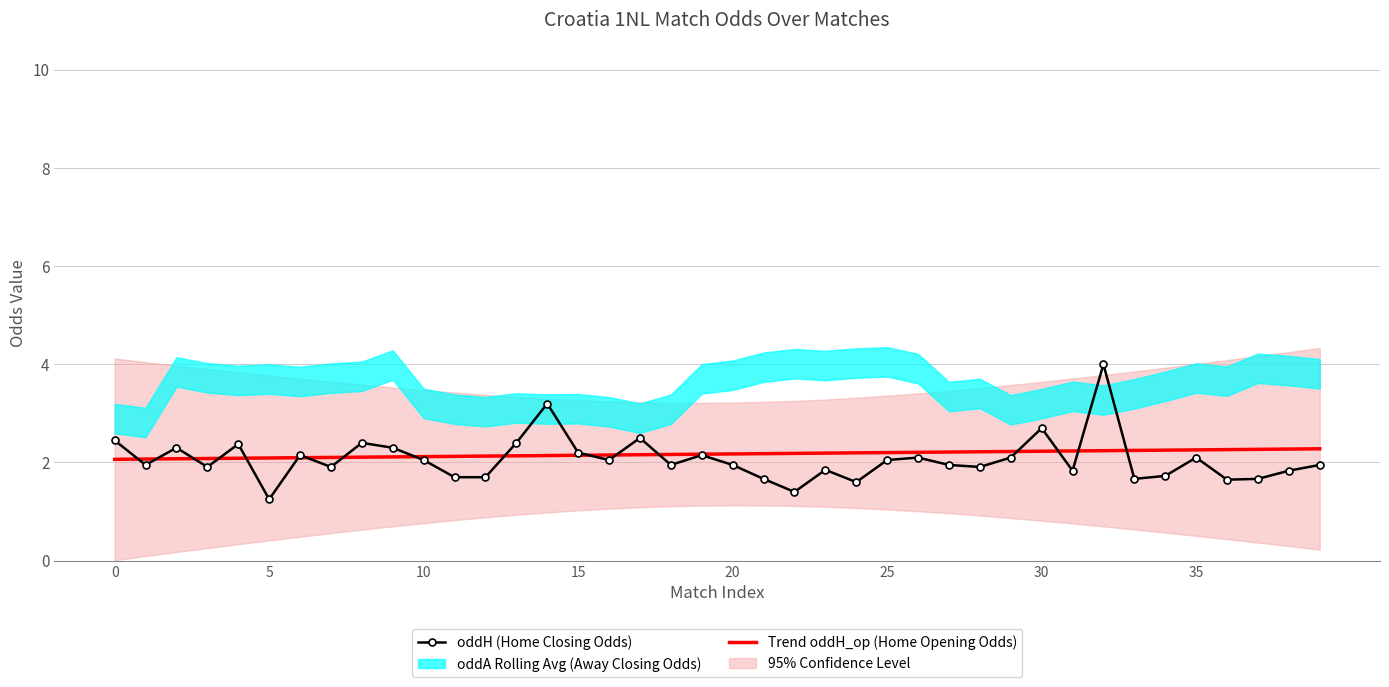

Rank the series by their average value, from lowest to highest.

oddH (Home Closing Odds), Trend oddH_op (Home Opening Odds)